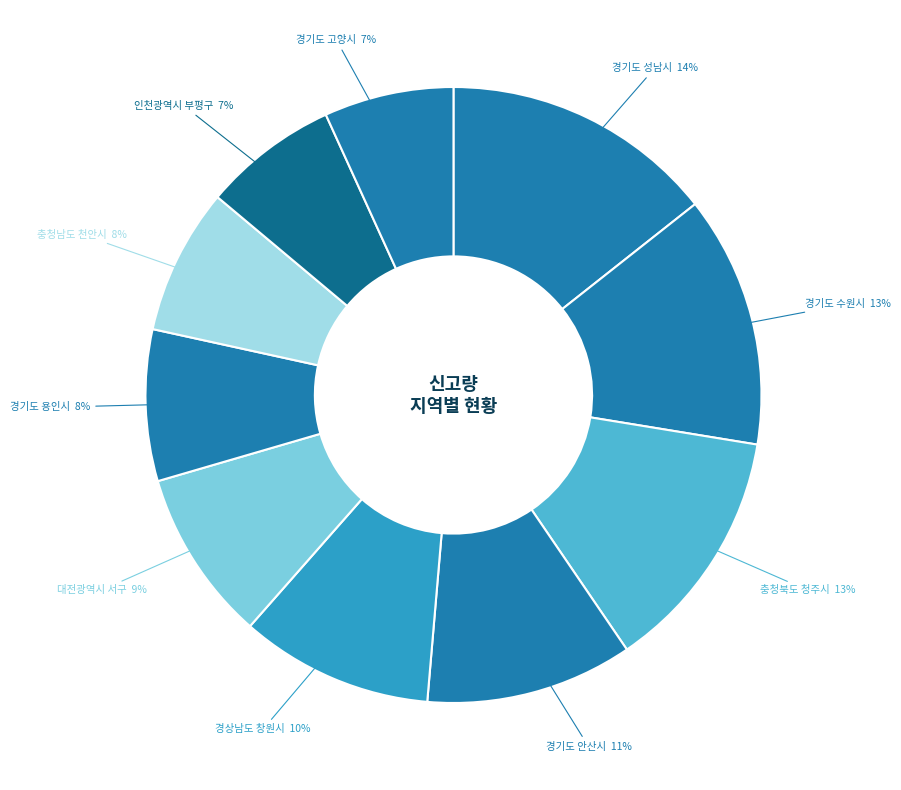

Count the number of slices in the pie.

10